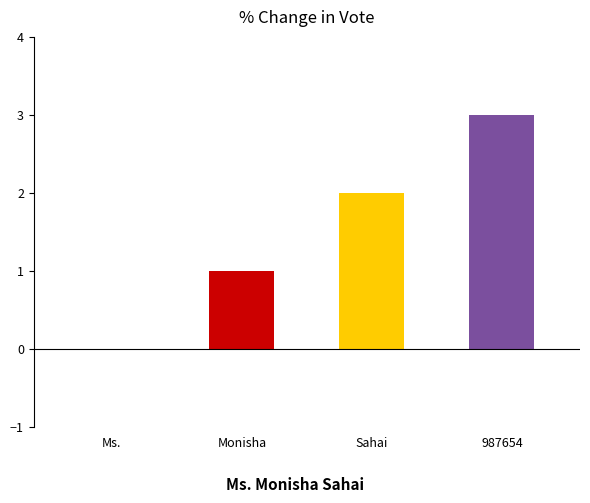

How many values are between 1 and 3?

3